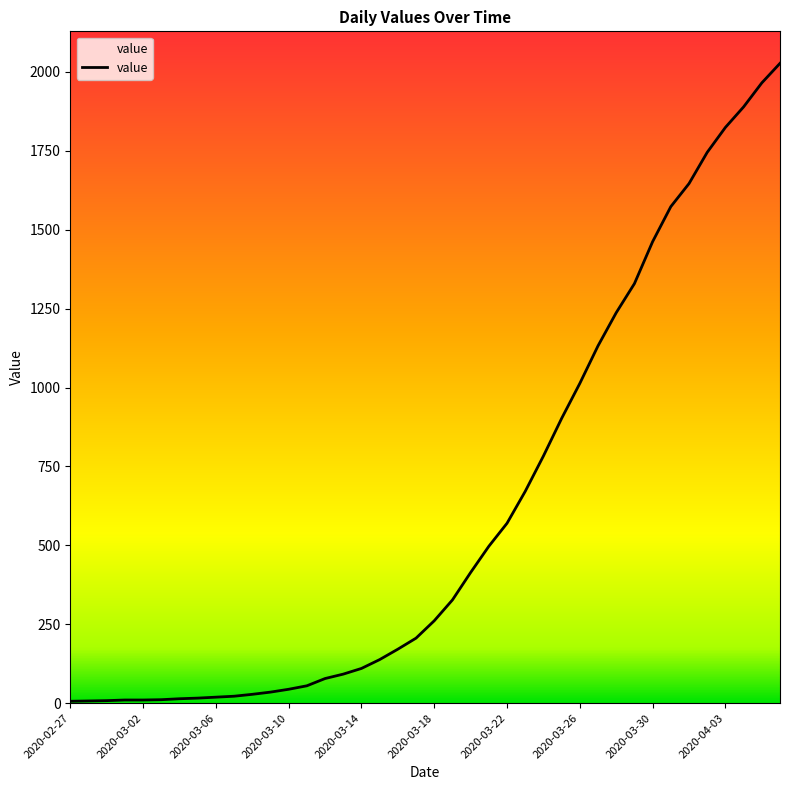

What is the greatest value displayed?

2027